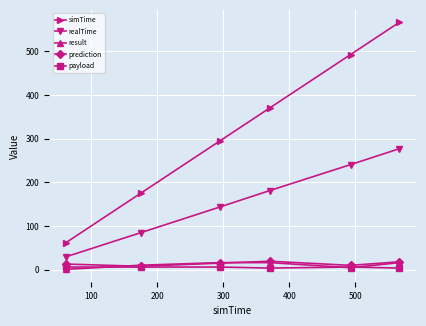

What is the difference between the maximum and minimum values in the prediction series?

11.5